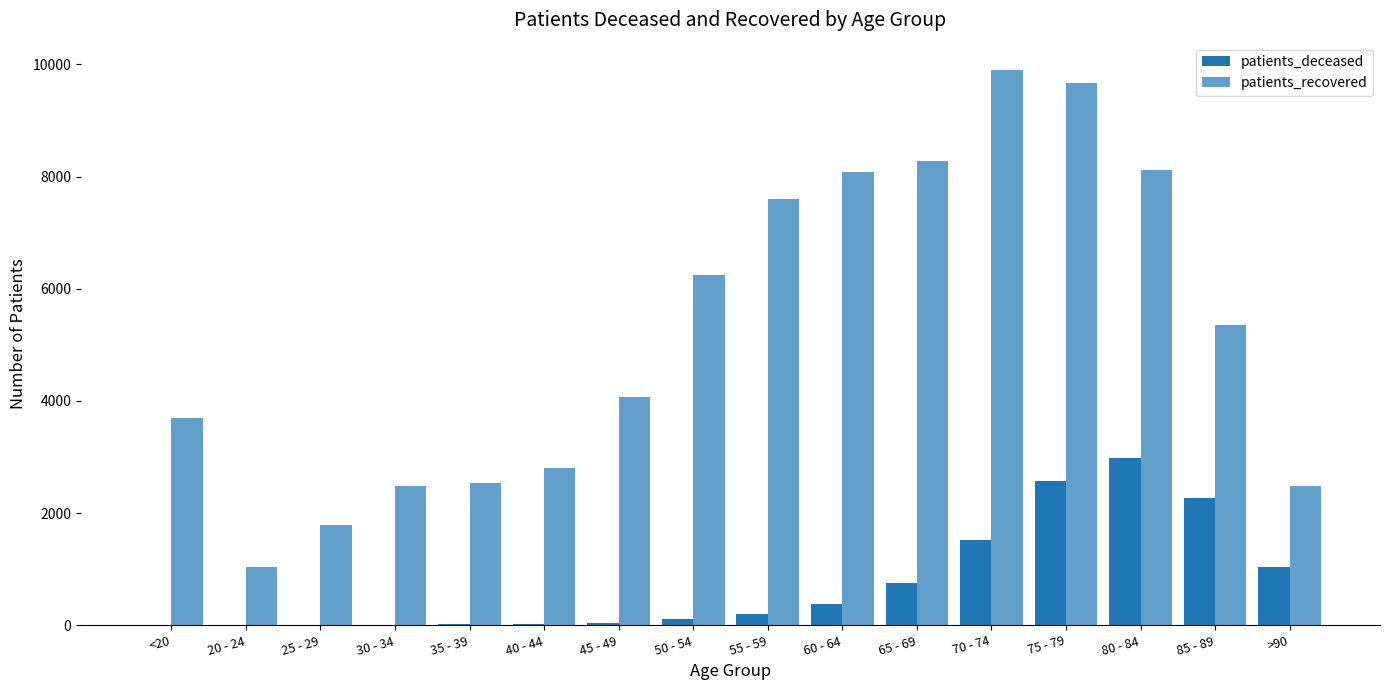

Reading left to right, what are all the values shown in this chart?

patients_deceased: <20=12	20 - 24=3	25 - 29=3	30 - 34=15	35 - 39=16	40 - 44=22	45 - 49=41	50 - 54=113	55 - 59=198	60 - 64=378	65 - 69=753	70 - 74=1530	75 - 79=2582	80 - 84=2992	85 - 89=2272	>90=1043
patients_recovered: <20=3696	20 - 24=1044	25 - 29=1784	30 - 34=2478	35 - 39=2530	40 - 44=2797	45 - 49=4067	50 - 54=6246	55 - 59=7601	60 - 64=8082	65 - 69=8280	70 - 74=9893	75 - 79=9668	80 - 84=8114	85 - 89=5354	>90=2483